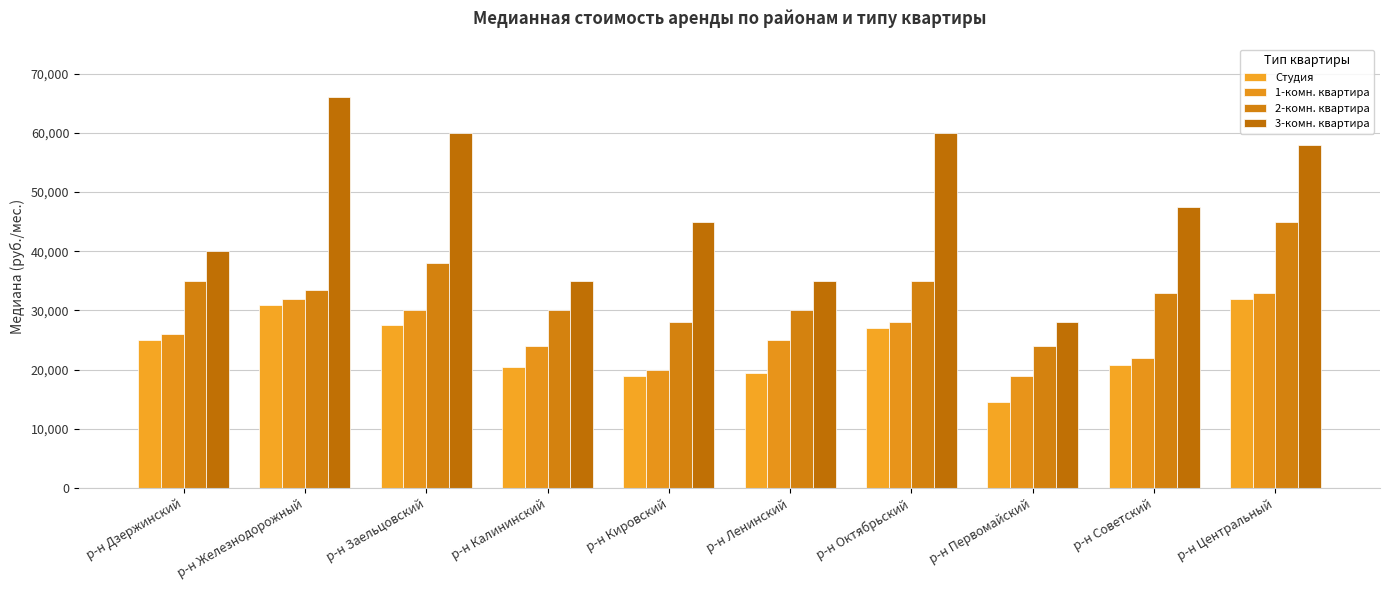

Is the value of 3-комн. квартира at р-н Ленинский greater than the value of 2-комн. квартира at р-н Октябрьский?

No